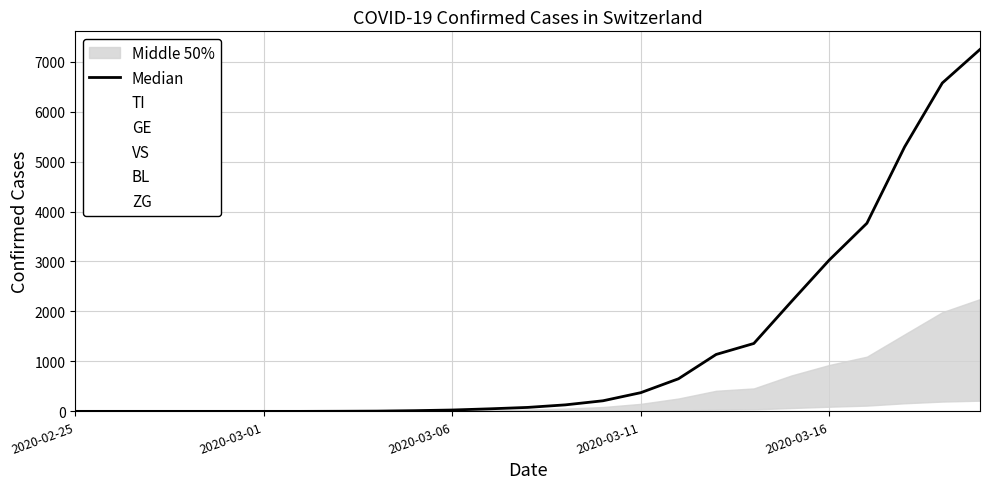

How many values in the Median series are below 79?

12